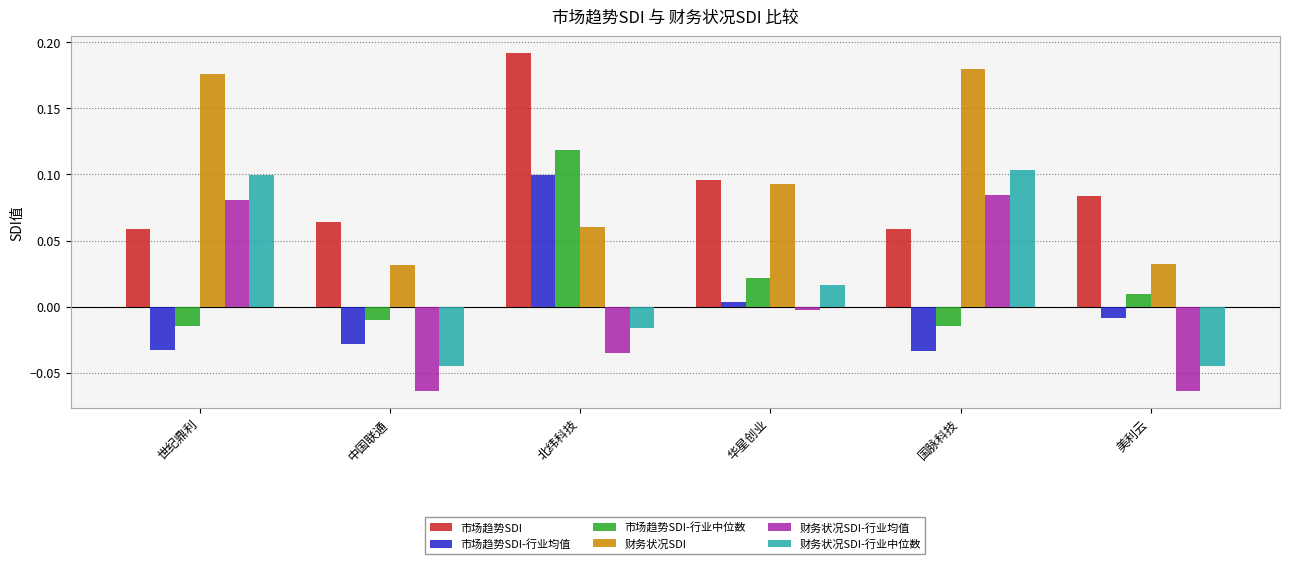

Count the number of data series in this chart.

6